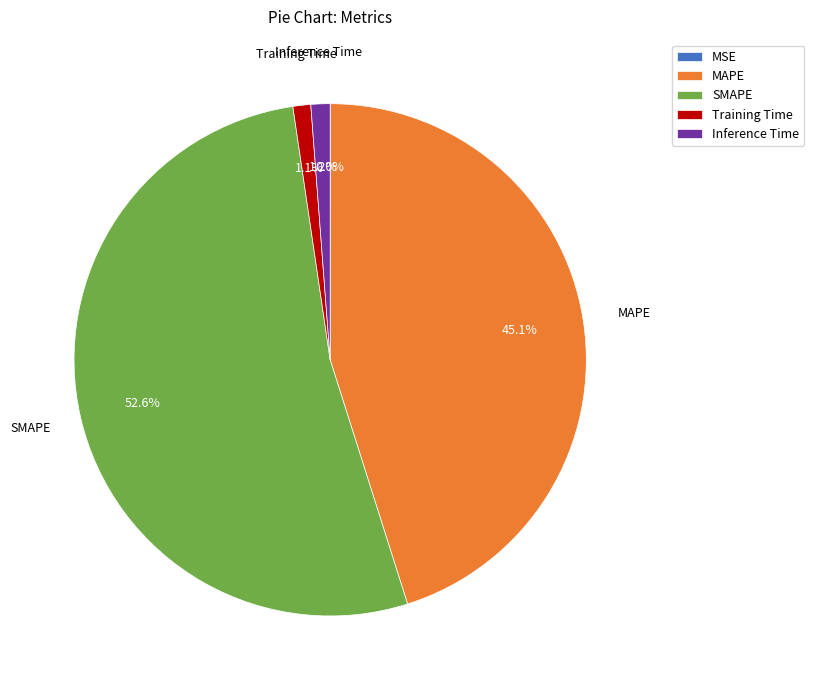

Which slice represents more than half of the pie?

SMAPE